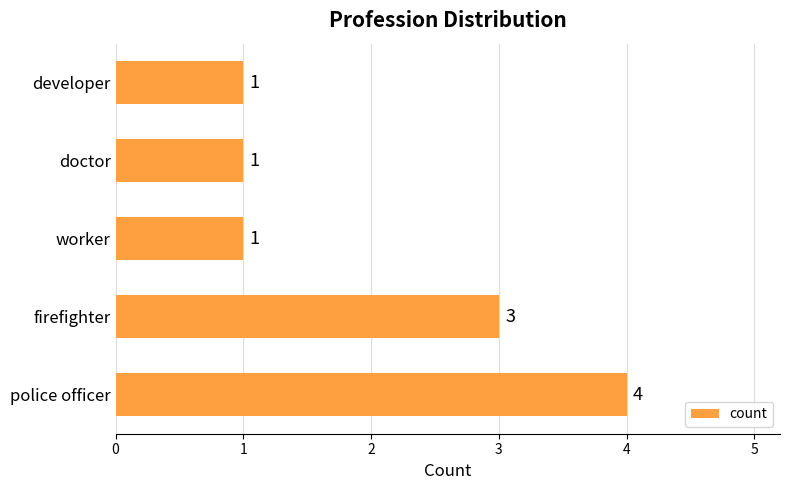

Reading bottom to top, transcribe all the data shown in this chart.

police officer=4	firefighter=3	worker=1	doctor=1	developer=1